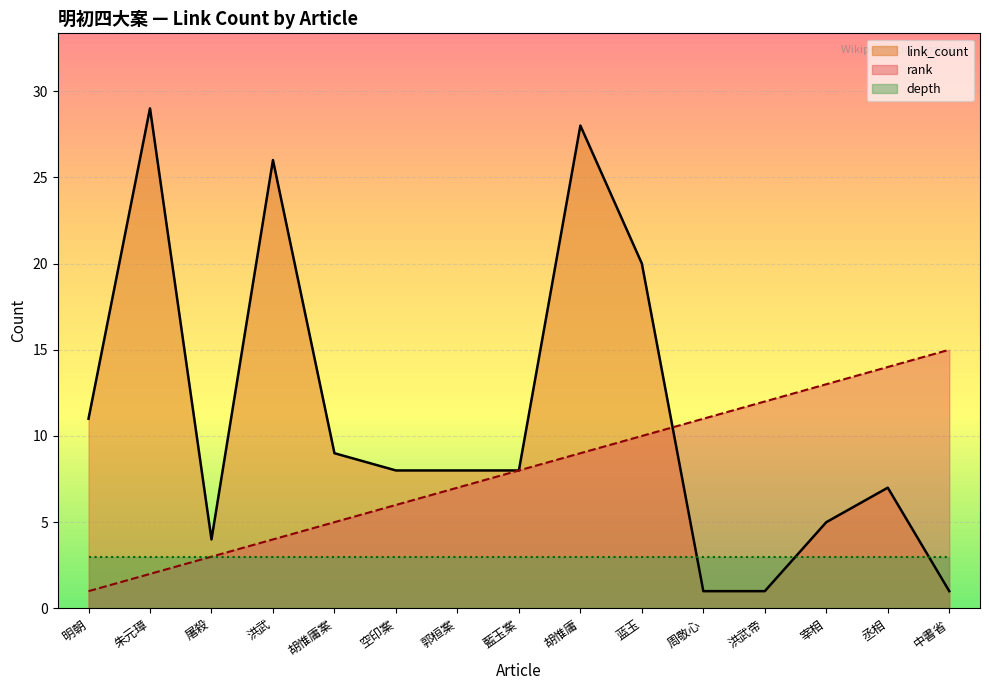

Between which two adjacent categories do rank and link_count first intersect?

蓝玉 and 周敬心